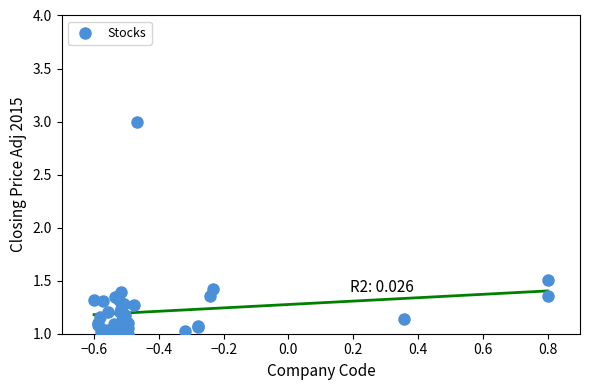

What Y value in the scatter plot is closest to 2?

1.5